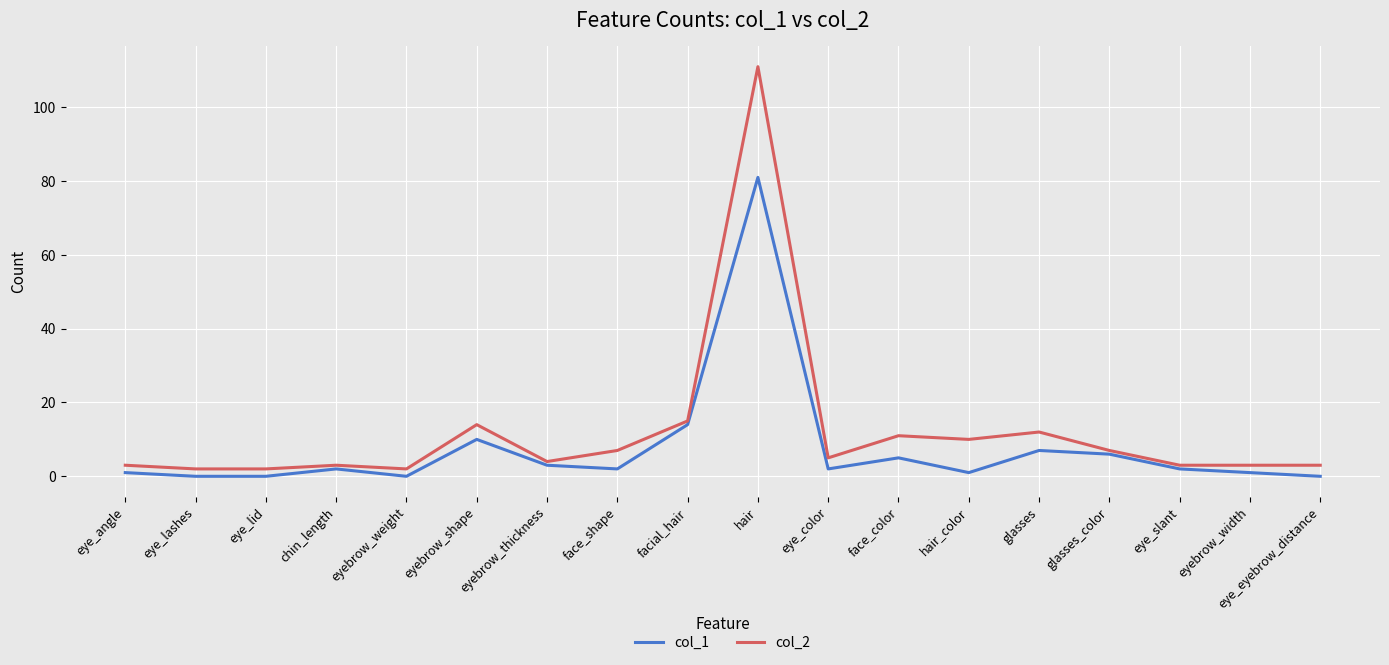

Reading left to right, transcribe all the data shown in this chart.

col_1: 1	0	0	2	0	10	3	2	14	81	2	5	1	7	6	2	1	0
col_2: 3	2	2	3	2	14	4	7	15	111	5	11	10	12	7	3	3	3